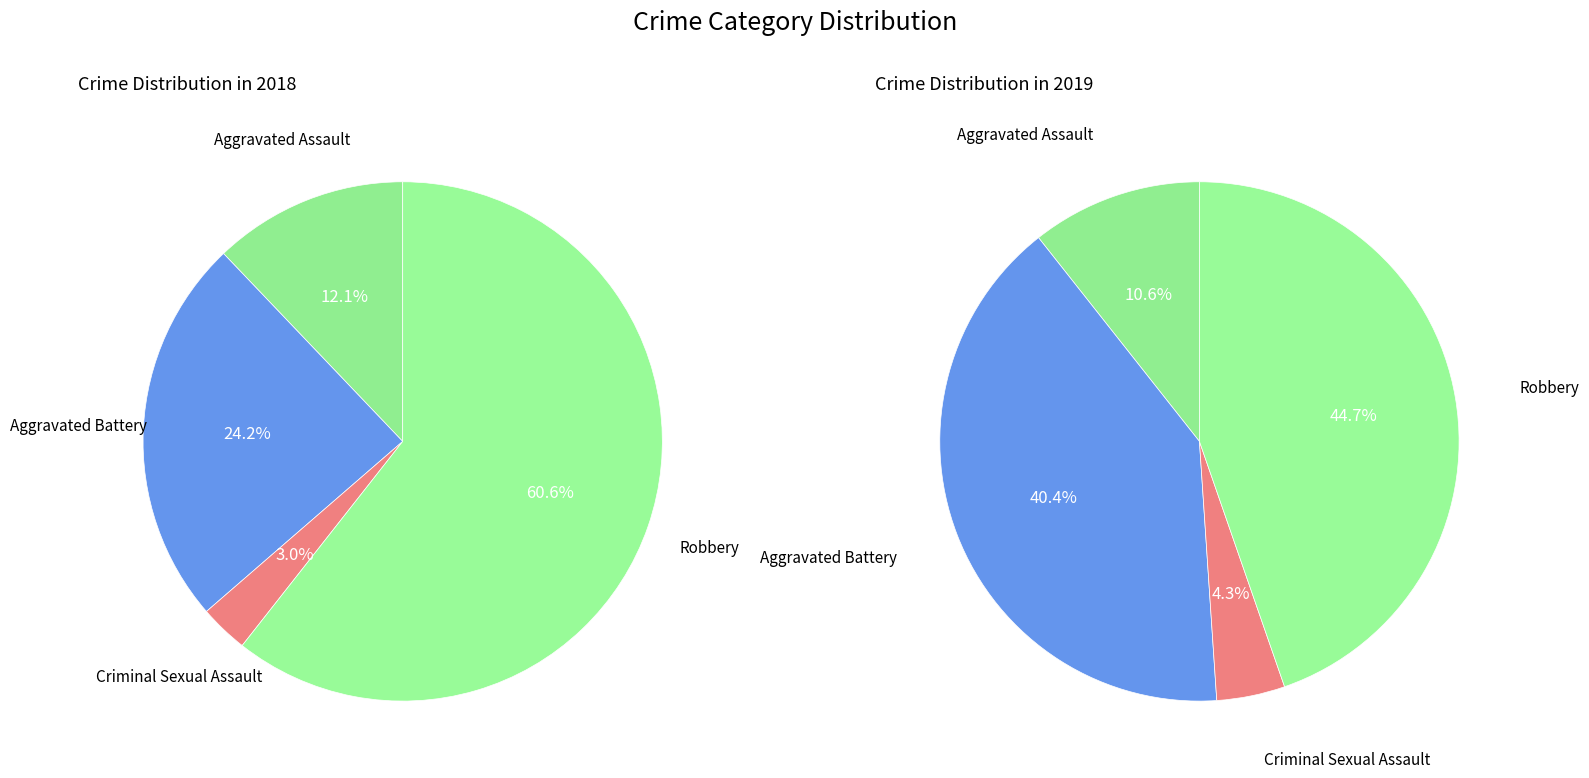

To the nearest percent, what is the average slice percentage?

25%